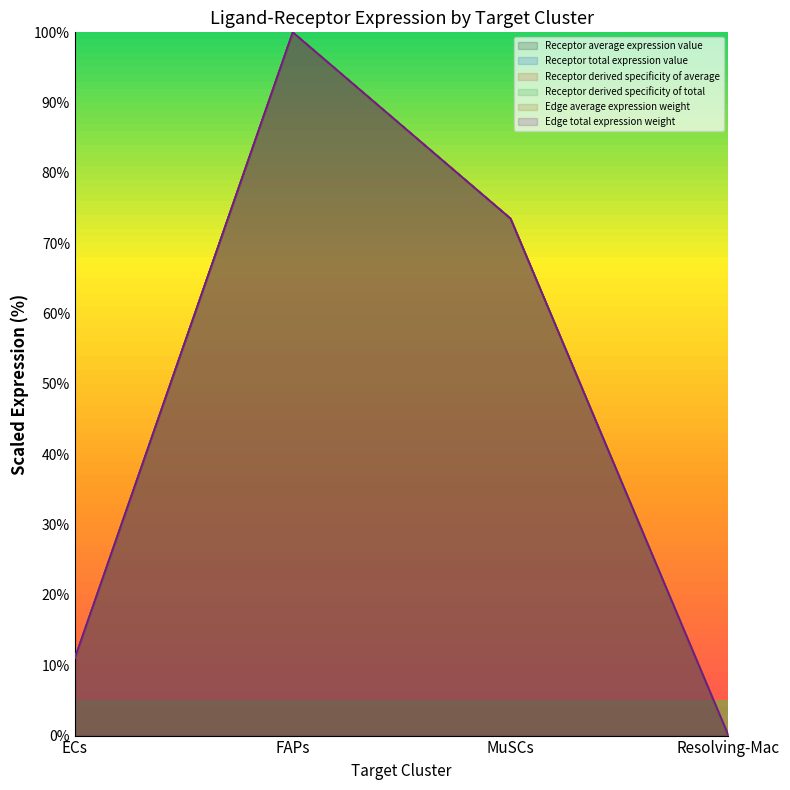

True or false: Receptor derived specificity of average and Receptor total expression value intersect in this chart.

False